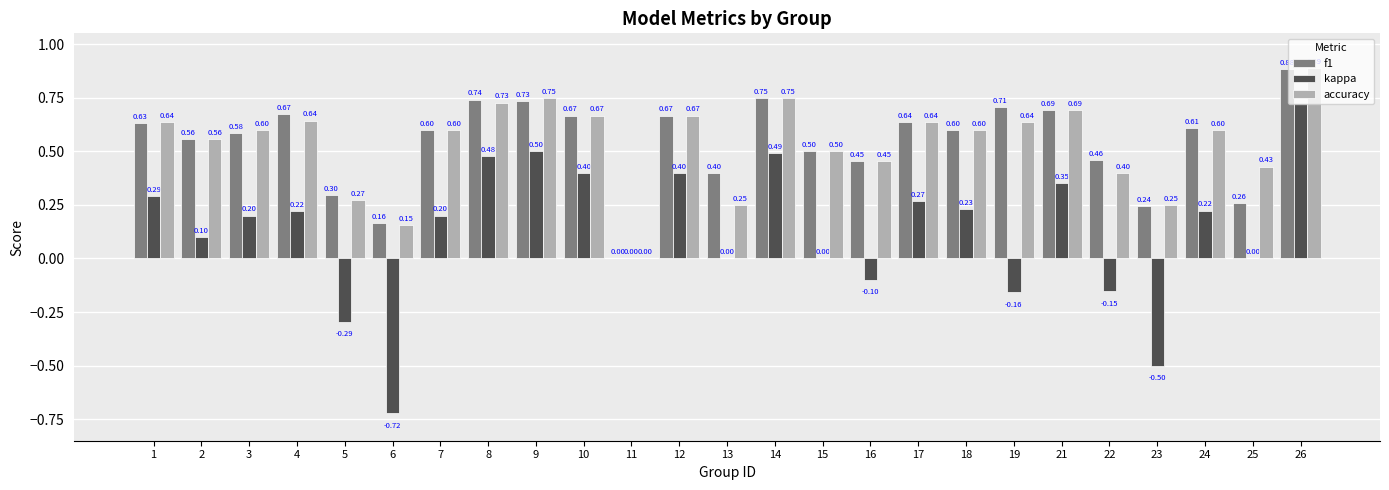

How many groups of bars are there?

25